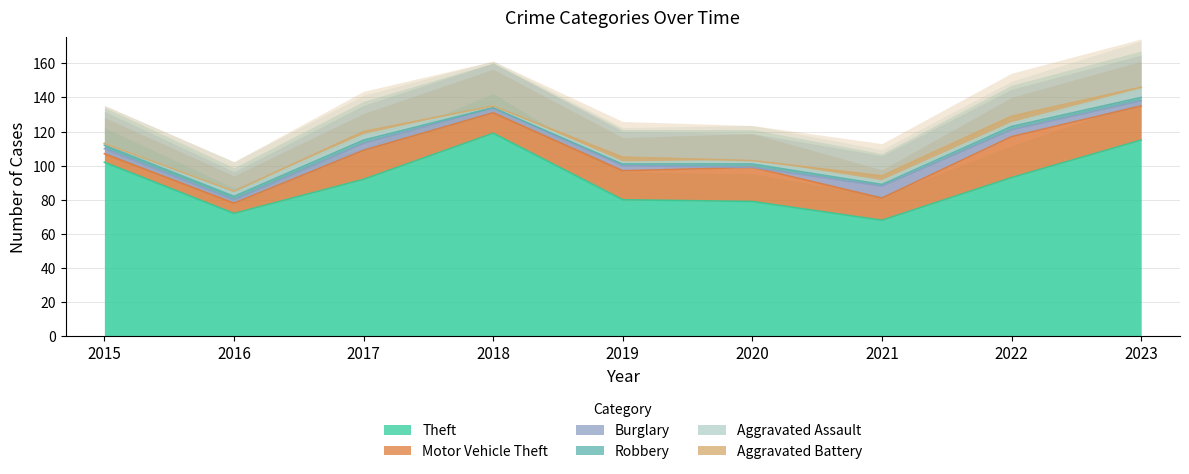

Where does the Aggravated Assault series first go above 2?

2016